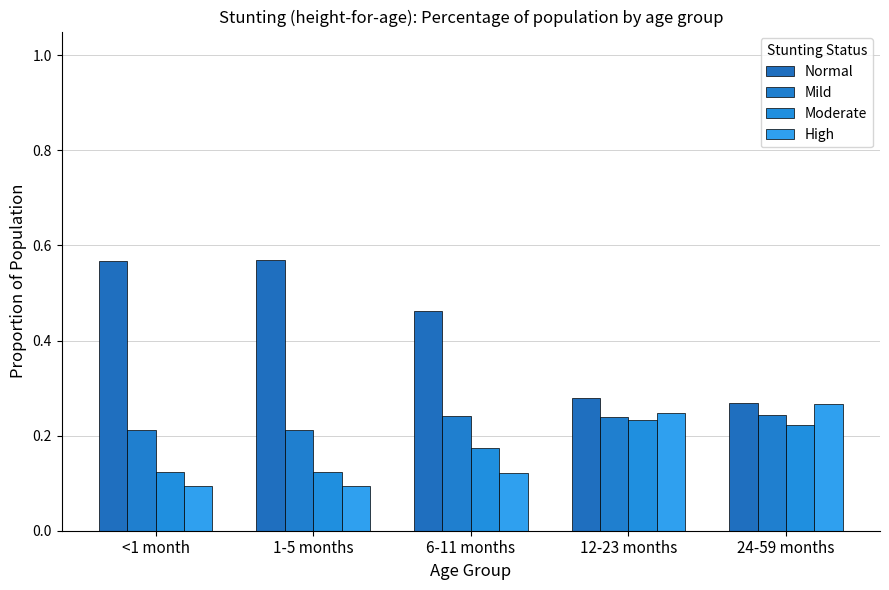

What is the total value across all series at 12-23 months?

1.0